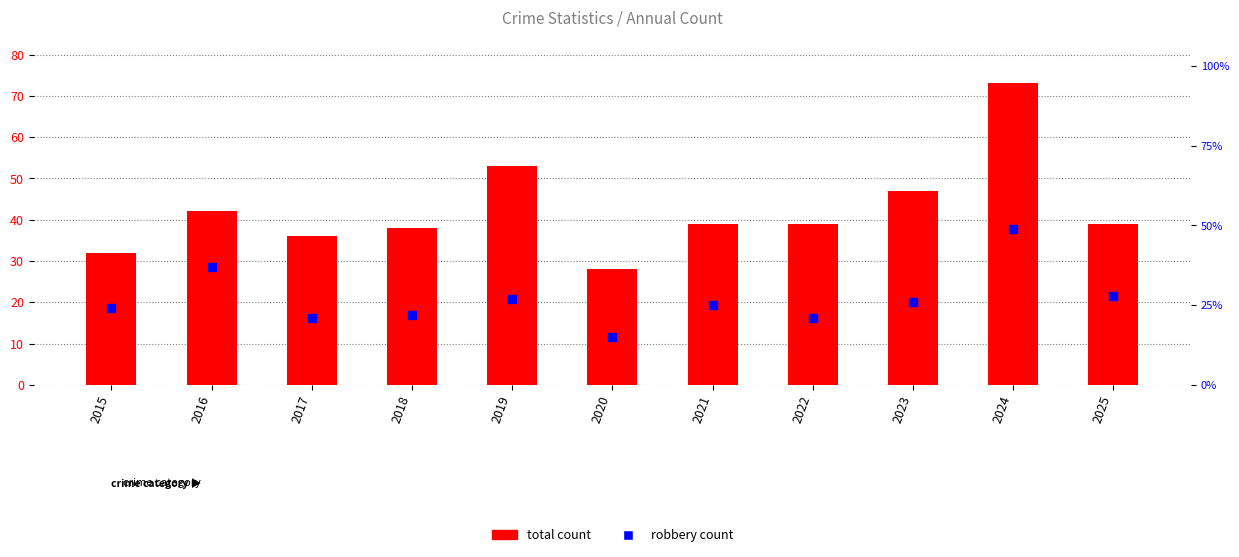

What are all the series names shown in the legend?

total count, robbery count